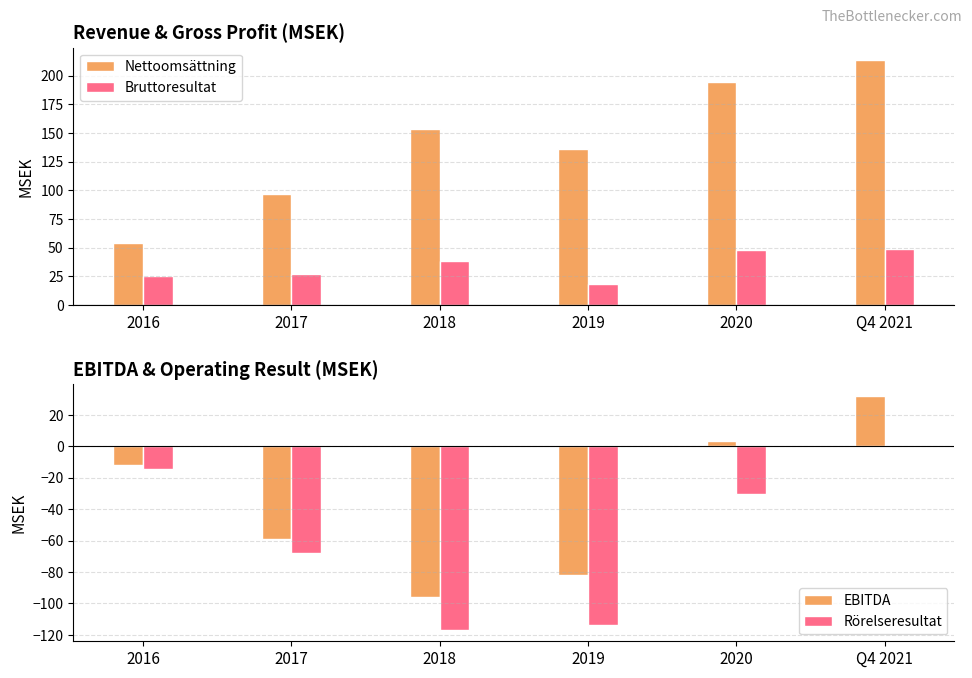

Reading left to right, what are all the values shown in this chart?

Nettoomsättning: 2016=54.1	2017=96.4	2018=153.4	2019=136.3	2020=194.6	Q4 2021=213.6
Bruttoresultat: 2016=25.2	2017=26.9	2018=38.5	2019=18.0	2020=47.6	Q4 2021=49.0
EBITDA: 2016=-11.7	2017=-58.9	2018=-96.1	2019=-81.8	2020=3.4	Q4 2021=32.2
Rörelseresultat: 2016=-14.5	2017=-67.6	2018=-116.6	2019=-113.9	2020=-30.3	Q4 2021=-0.0